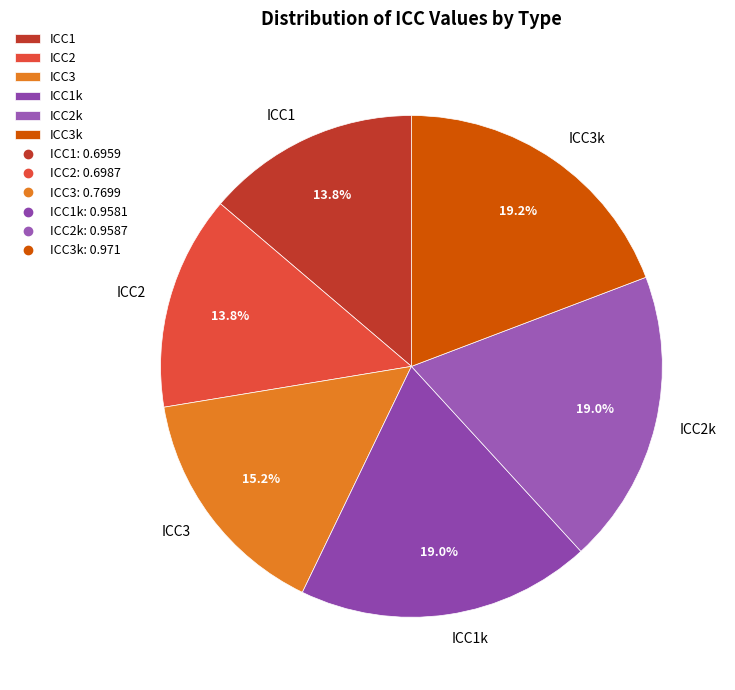

To the nearest percent, what is the difference between the ICC1 and ICC2k slice percentages?

5%